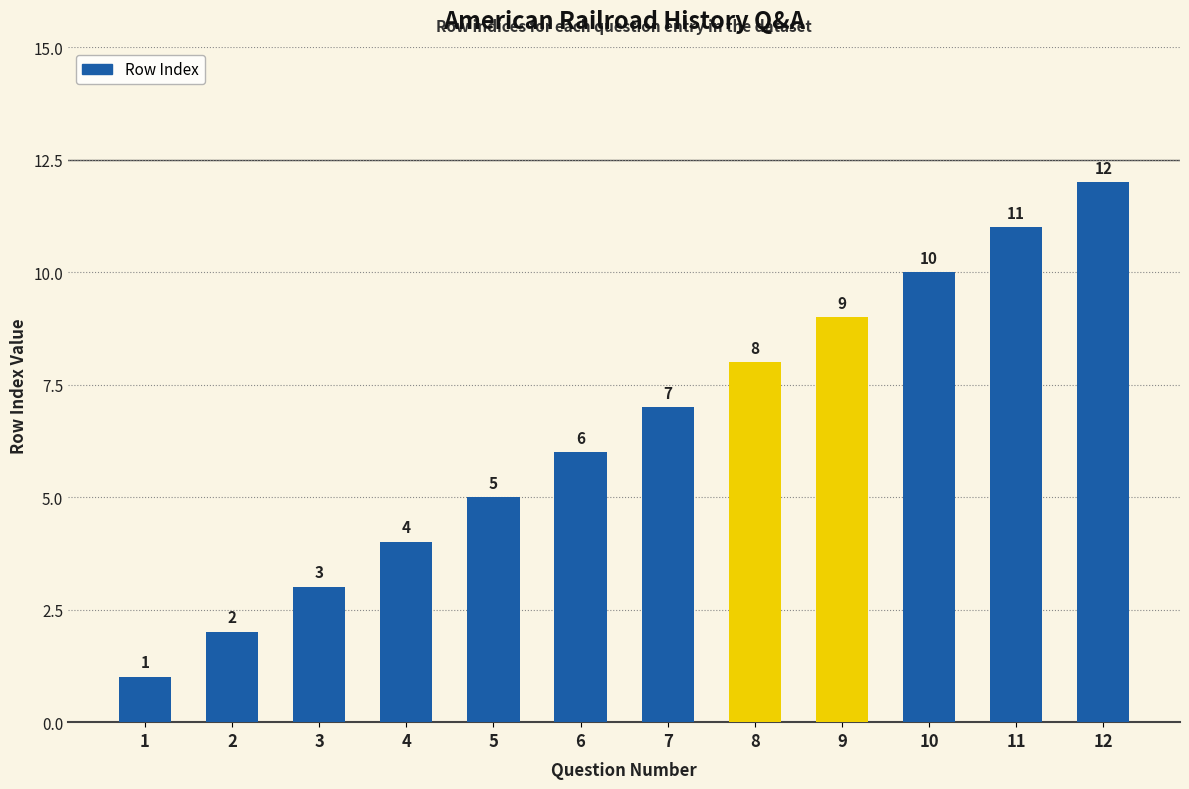

Where is the data nearest to the value 6?

6